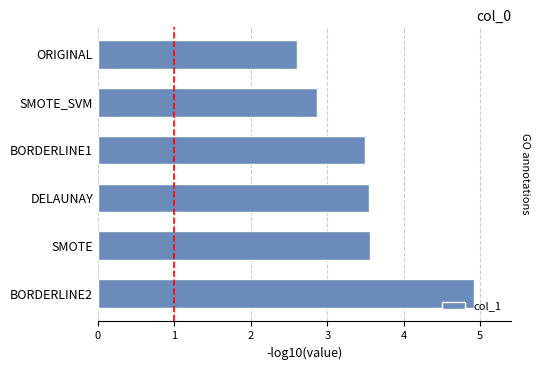

What is the difference between the maximum and minimum values?

2.3